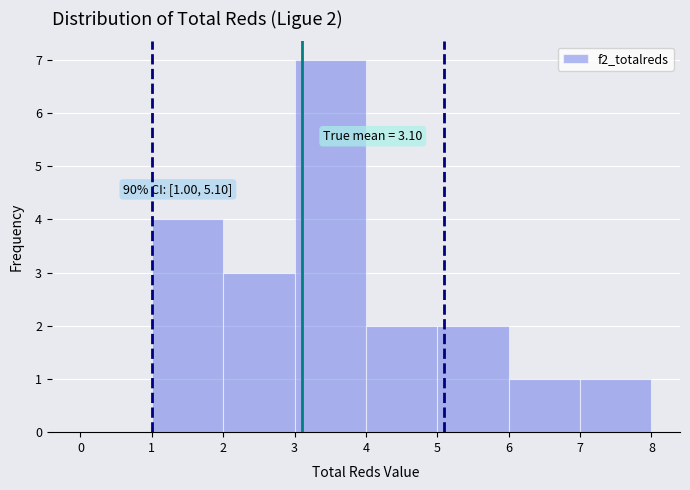

Over which range of the x-axis is the bar tallest?

3 to 4